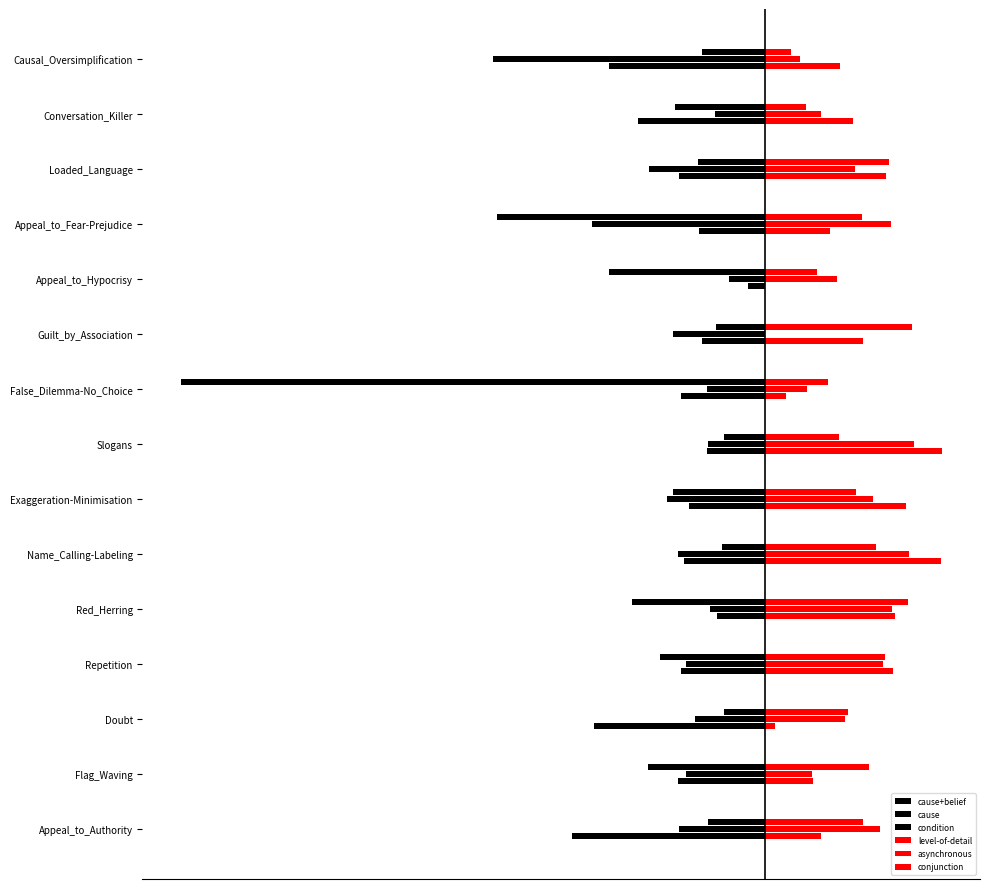

At how many categories does at least one series exceed -1?

15